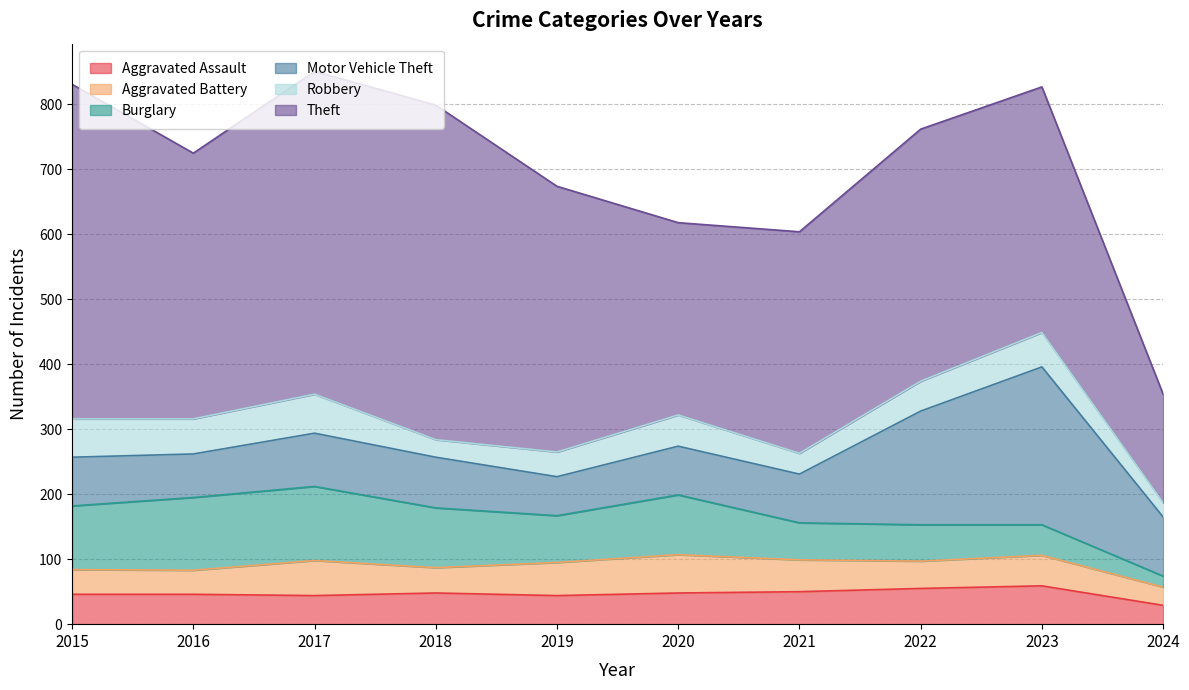

What is the average value of the Burglary series?

76